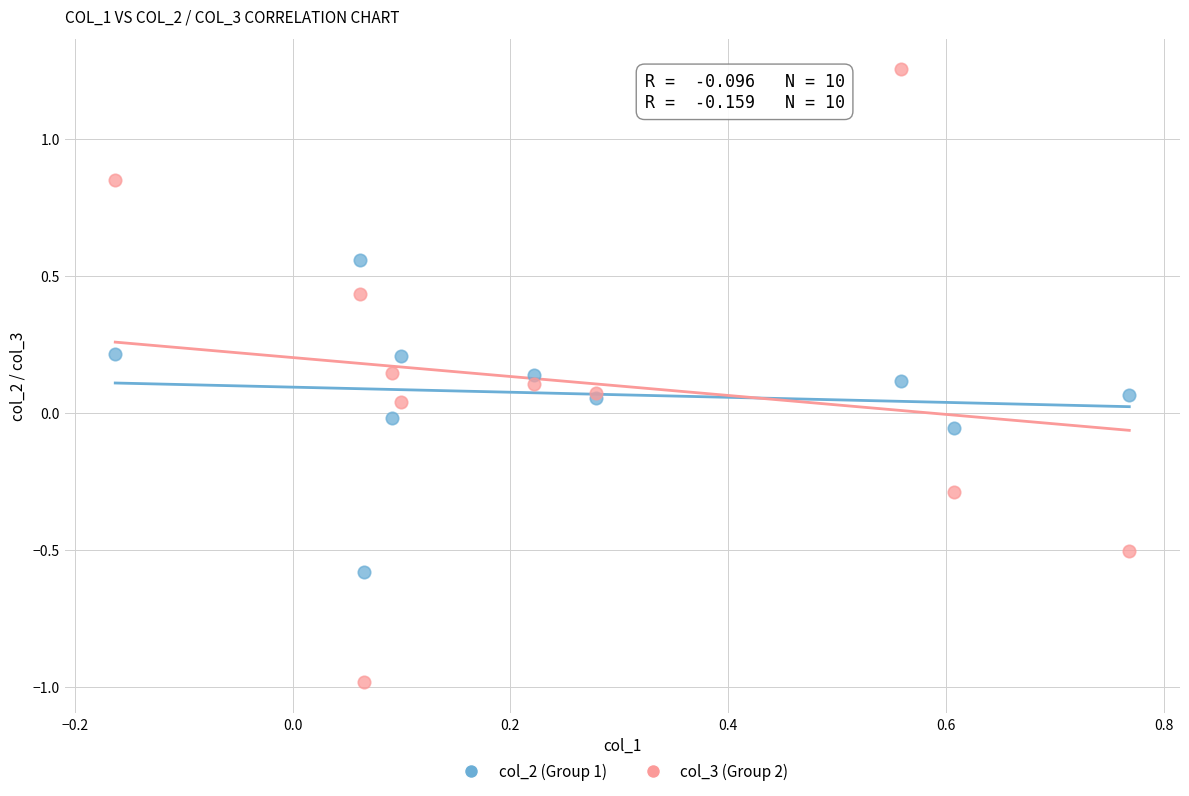

Which series contains the highest Y value?

col_3 (Group 2)